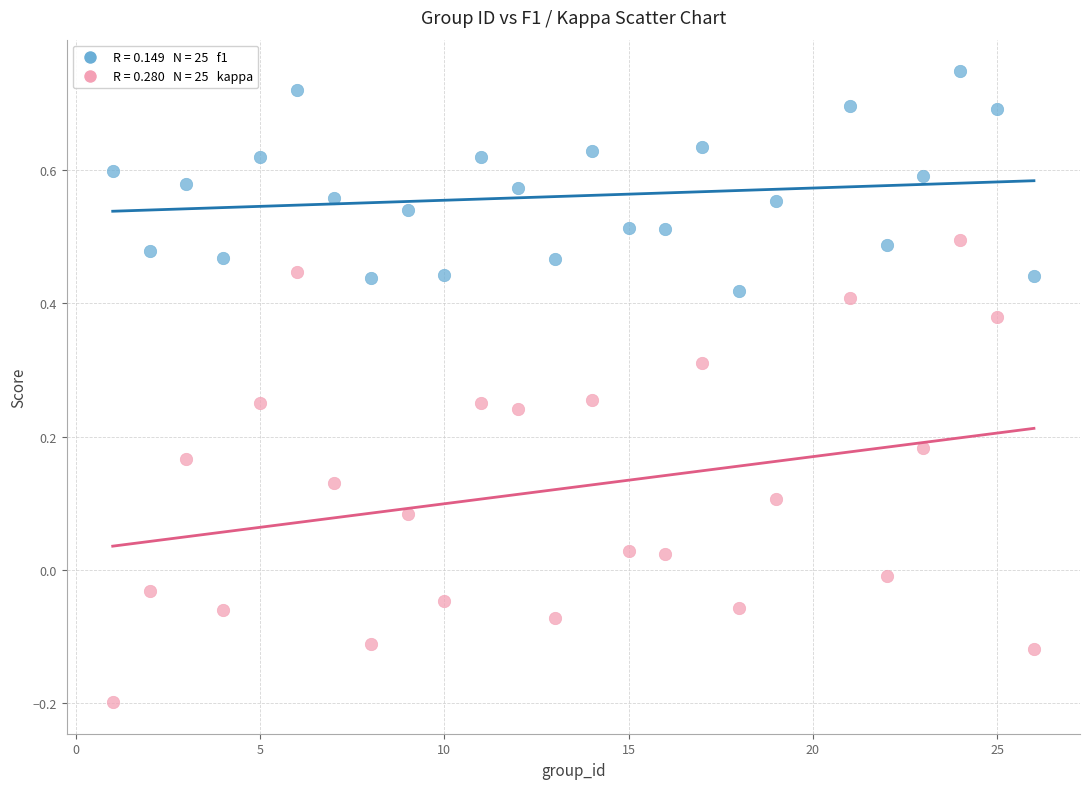

Across all data points, what is the range of Y values (max minus min)?

0.9